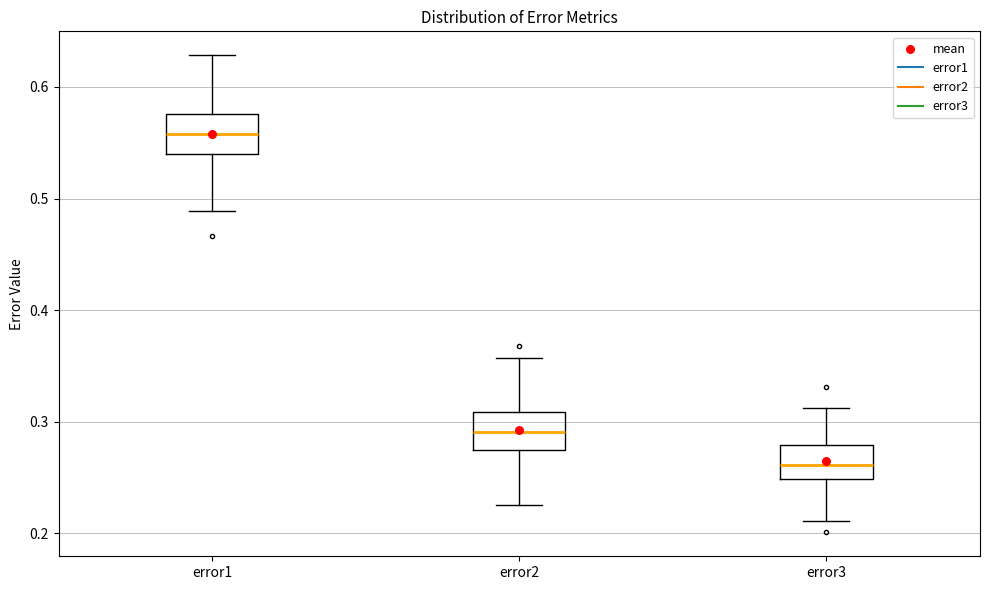

Where is the lower edge of the box for error1 on the y-axis? The values are not printed on the chart, so give them approximately, as read against the axis.

0.54